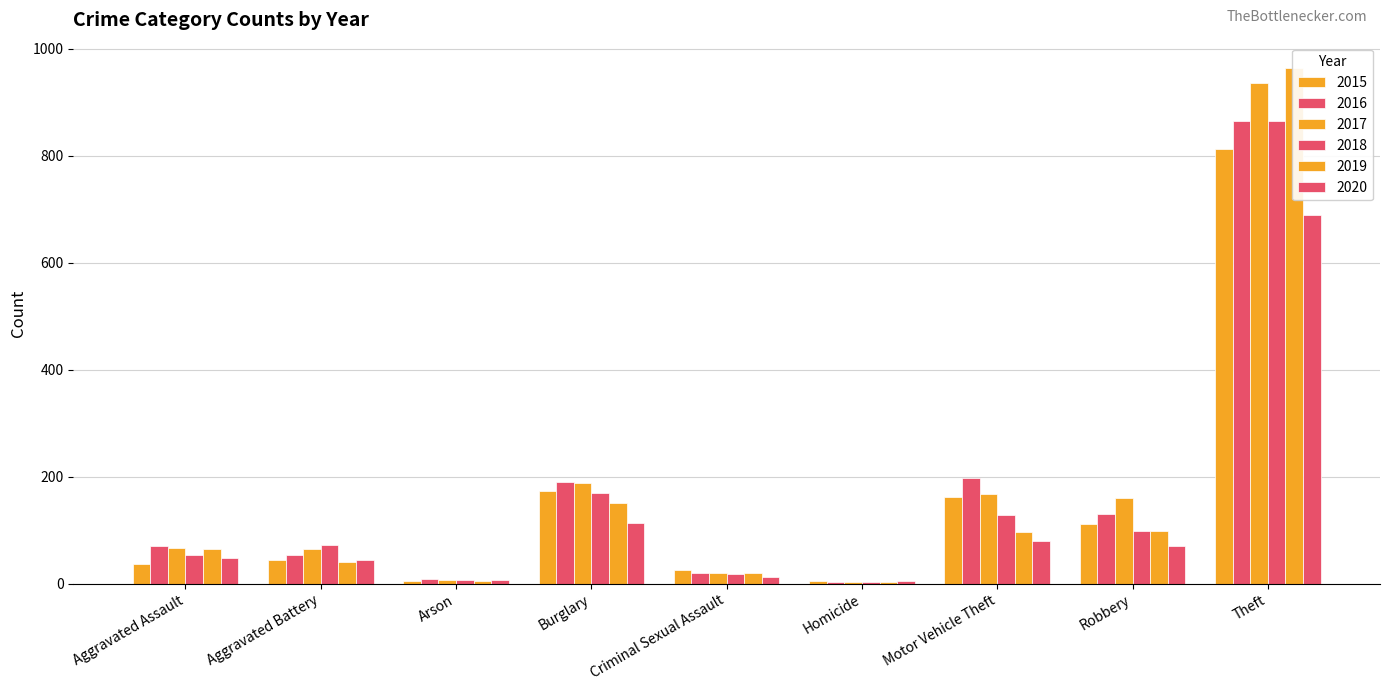

What is the difference between the second highest and second lowest values in the 2016 series?

189